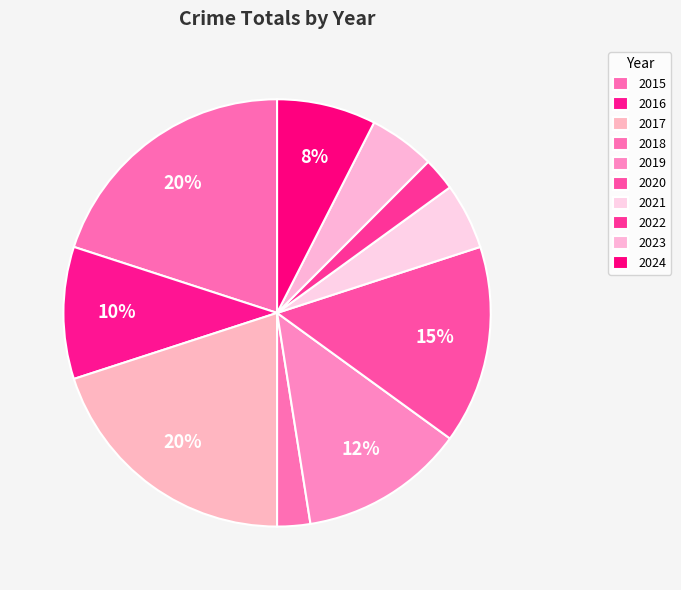

Is the sum of 2023 and 2018 greater than half?

No